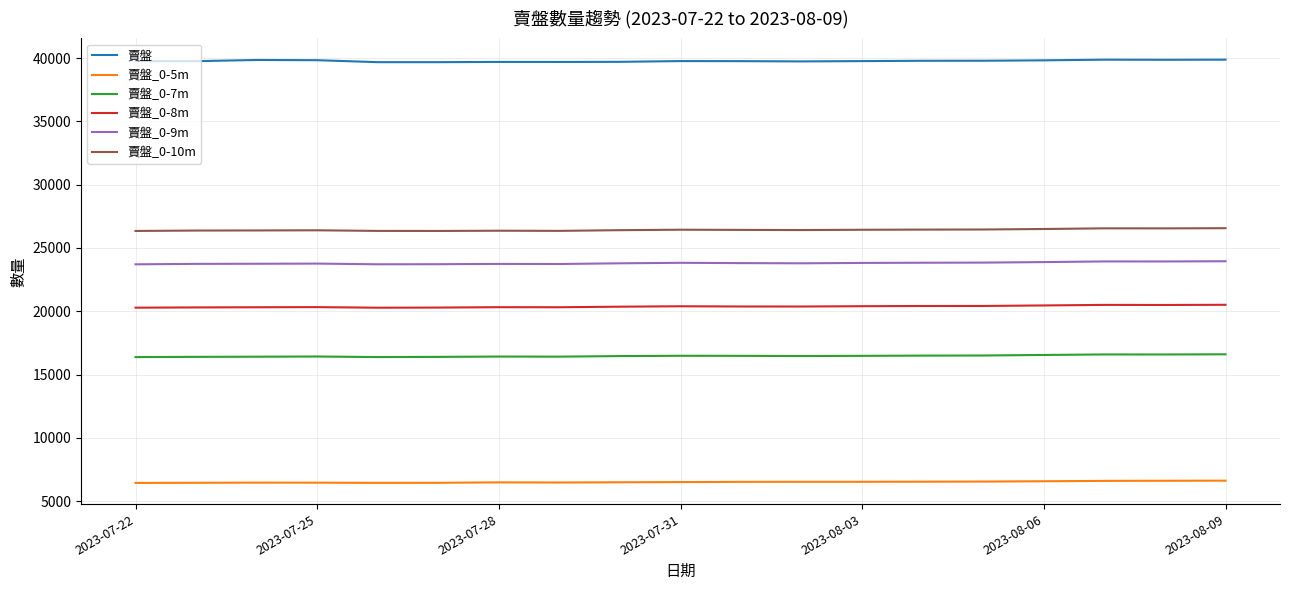

True or false: 賣盤_0-7m and 賣盤_0-5m intersect in this chart.

False